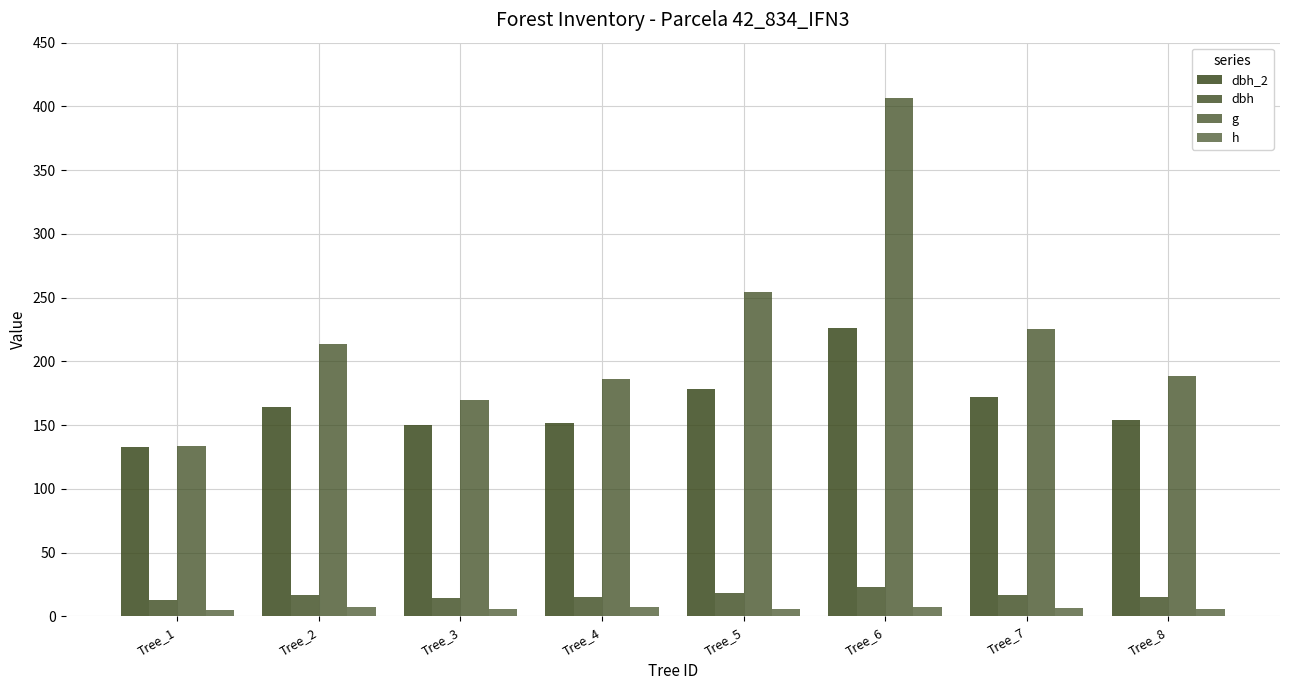

At which label is g closest to 270?

Tree_5